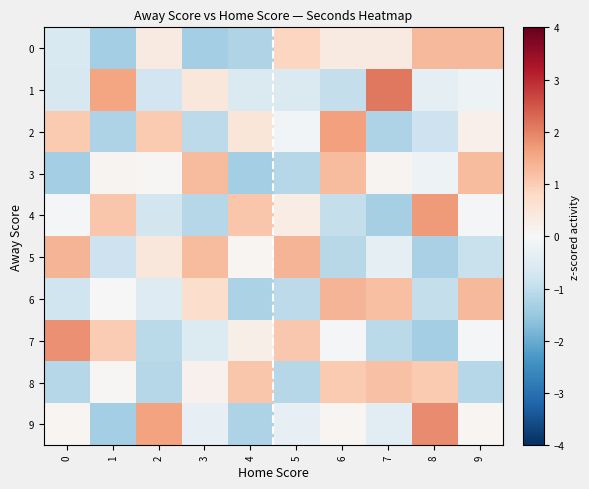

Which category has the highest value across all series?

7